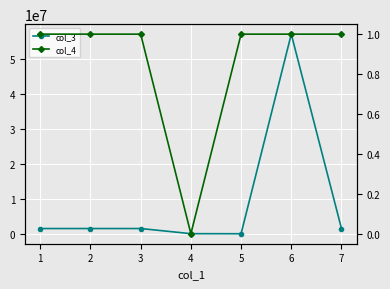

What is the maximum value for col_4?

1